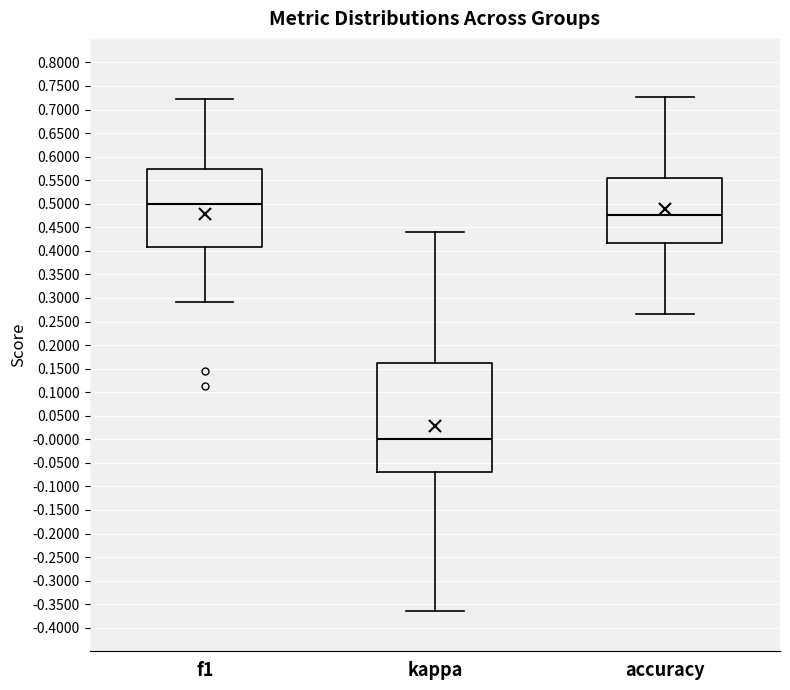

Reading left to right, read every box against the y-axis: the position of its median line, the range the box covers, and the ends of its whiskers. The values are not printed on the chart, so give them approximately, as read against the axis.

f1: median 0.500, box 0.410 to 0.575, whiskers 0.290 to 0.725
kappa: median 0.000, box -0.070 to 0.165, whiskers -0.365 to 0.440
accuracy: median 0.475, box 0.415 to 0.555, whiskers 0.265 to 0.725